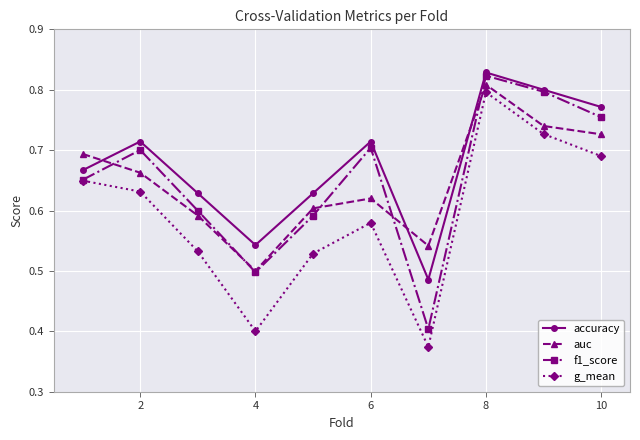

At how many categories does at least one series exceed 0?

10